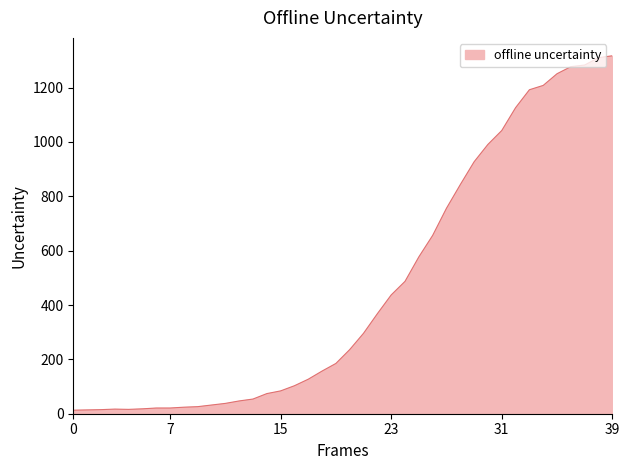

What is the maximum value shown in the chart?

1317